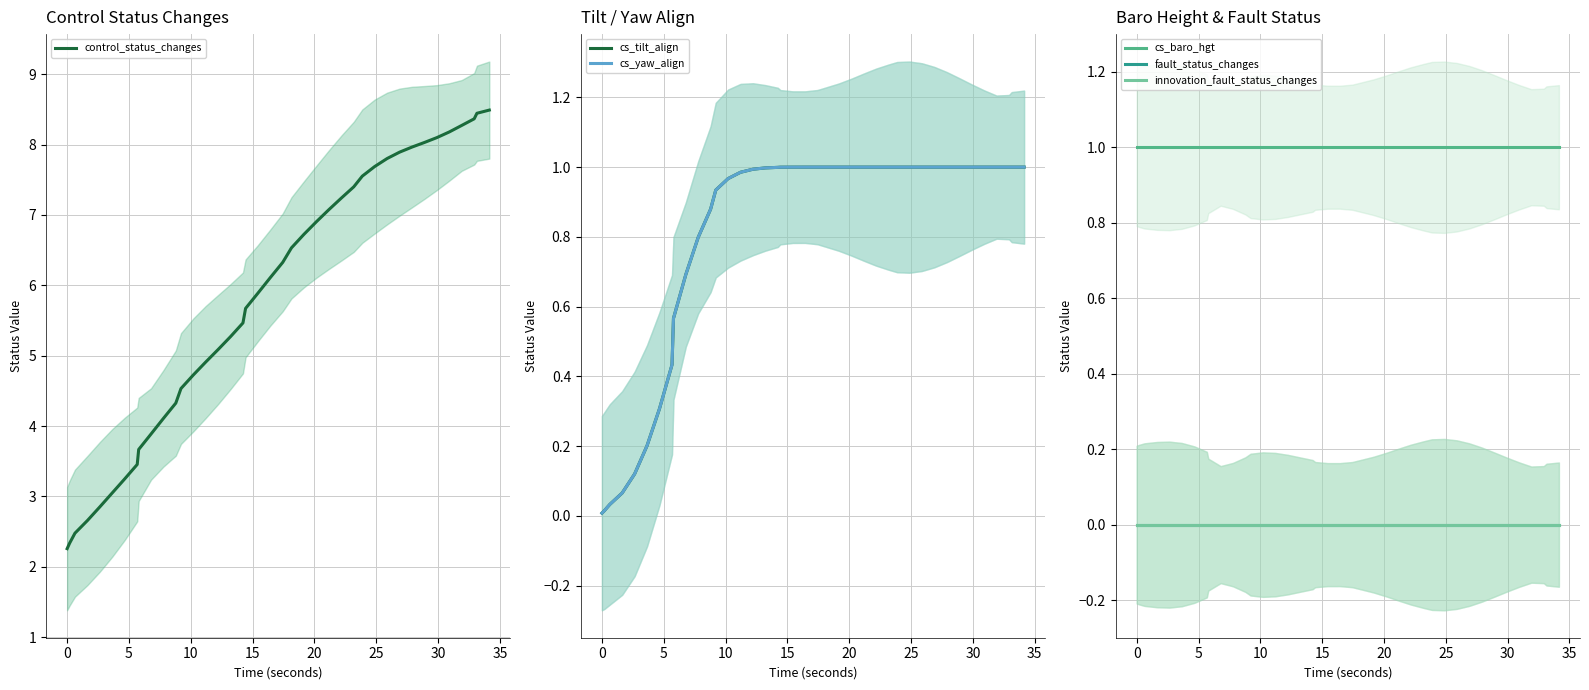

True or false: cs_yaw_align and fault_status_changes cross at least once.

False